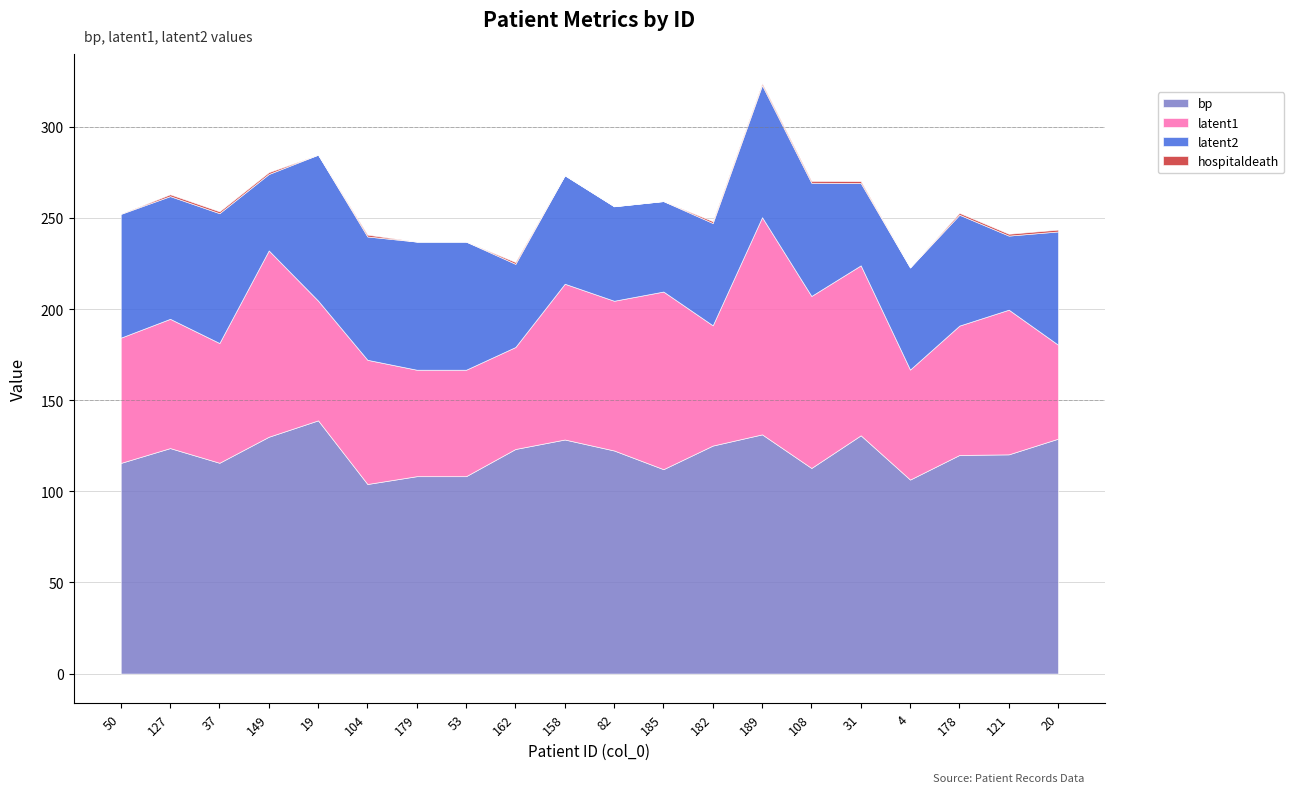

Reading left to right, transcribe all the data shown in this chart.

bp: 115.5	123.7	115.6	129.9	138.9	104.0	108.3	108.3	123.2	128.4	122.4	112.1	125.1	131.2	112.8	130.7	106.4	119.9	120.3	128.9
latent1: 68.7	70.9	65.7	102.2	65.7	68.1	58.4	58.4	56.0	85.5	82.2	97.5	66.0	119.1	94.4	93.2	60.4	71.0	79.4	51.6
latent2: 67.9	67.3	71.2	41.9	80.1	67.7	70.3	70.3	45.6	59.5	51.8	49.6	56.1	72.5	62.1	45.2	56.0	60.8	40.6	62.1
hospitaldeath: 0.0	1.0	1.0	1.0	0.0	1.0	0.0	0.0	1.0	0.0	0.0	0.0	1.0	1.0	1.0	1.0	0.0	1.0	1.0	1.0